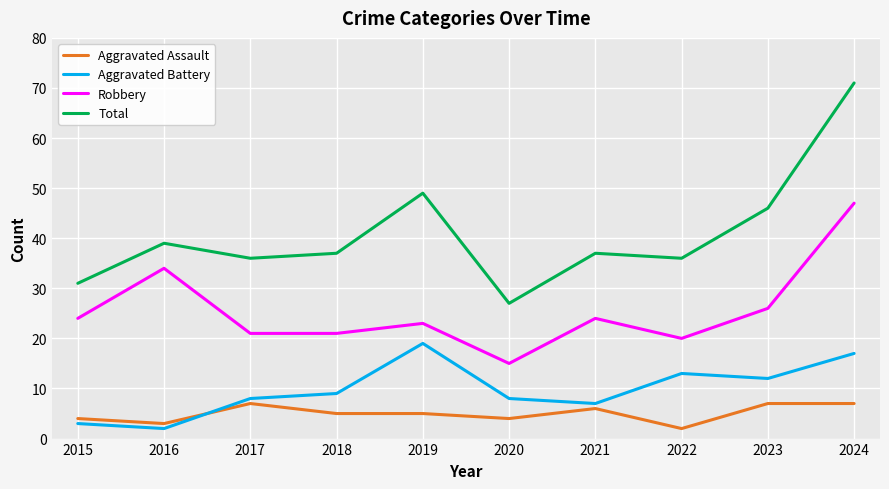

True or false: Robbery and Aggravated Battery intersect in this chart.

False